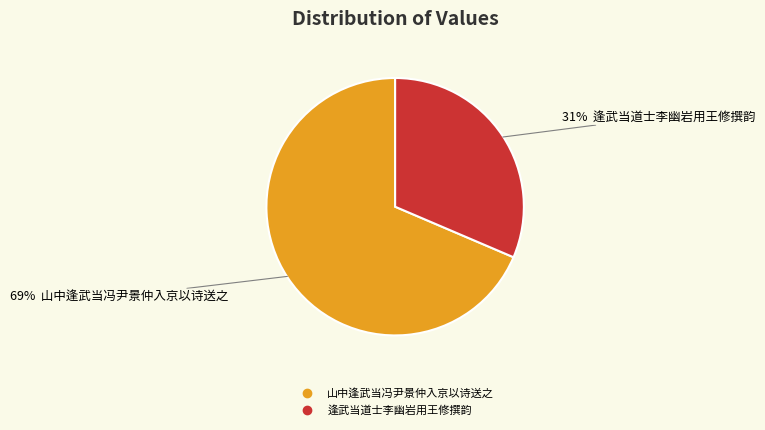

Which has a higher value, 山中逢武当冯尹景仲入京以诗送之 or 逢武当道士李幽岩用王修撰韵?

山中逢武当冯尹景仲入京以诗送之